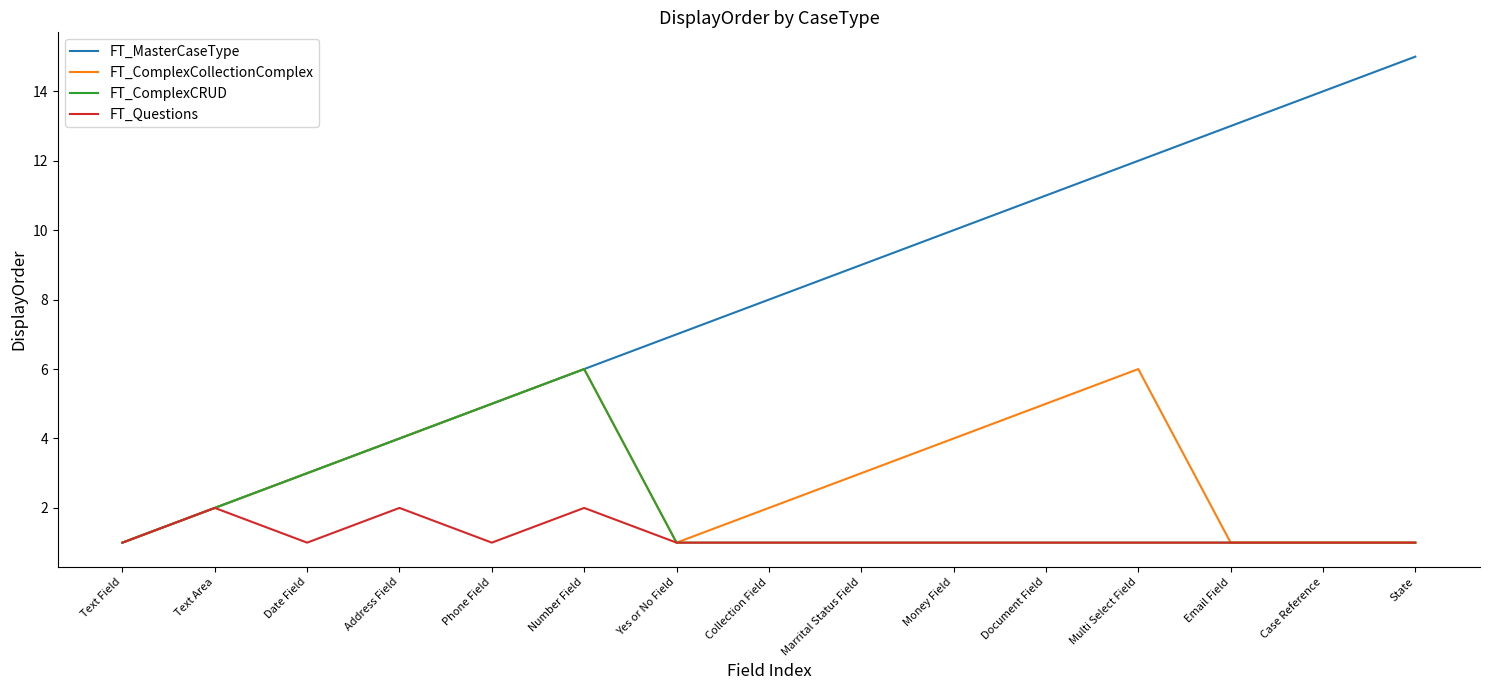

What is the approximate value of FT_ComplexCollectionComplex at Marrital Status Field?

3